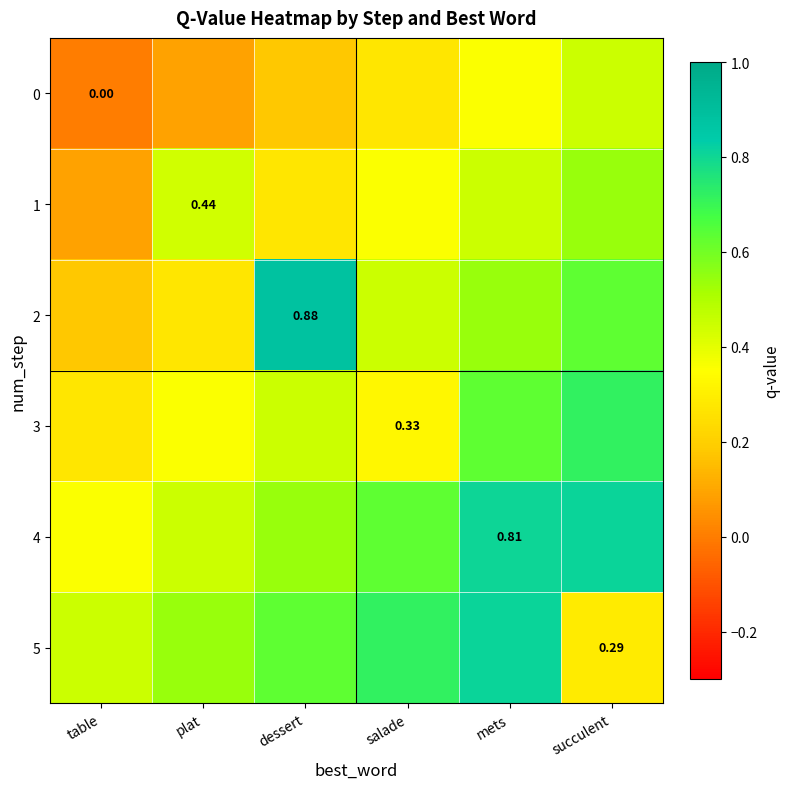

What is the spread (max minus min) of values at mets?

0.5